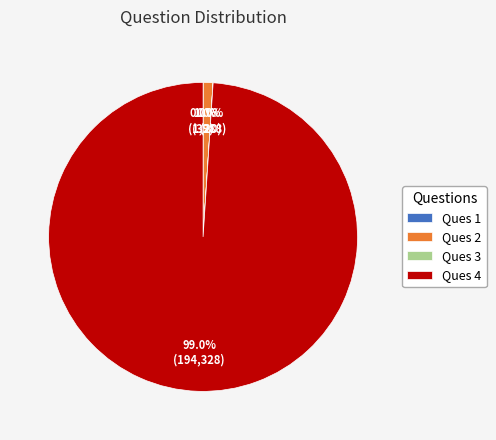

Does Ques 4 account for over 50% of the chart?

Yes